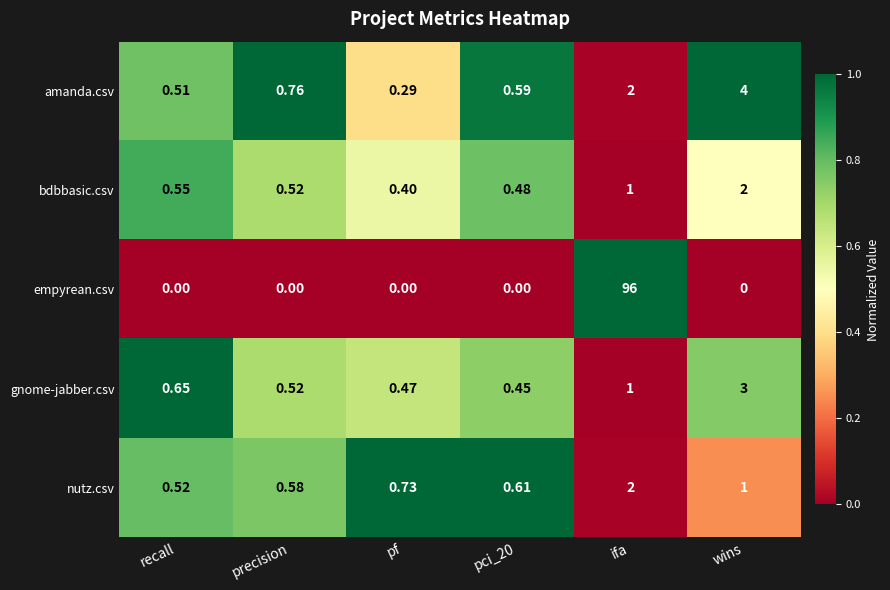

Between recall and wins, which series saw the biggest shift?

amanda.csv